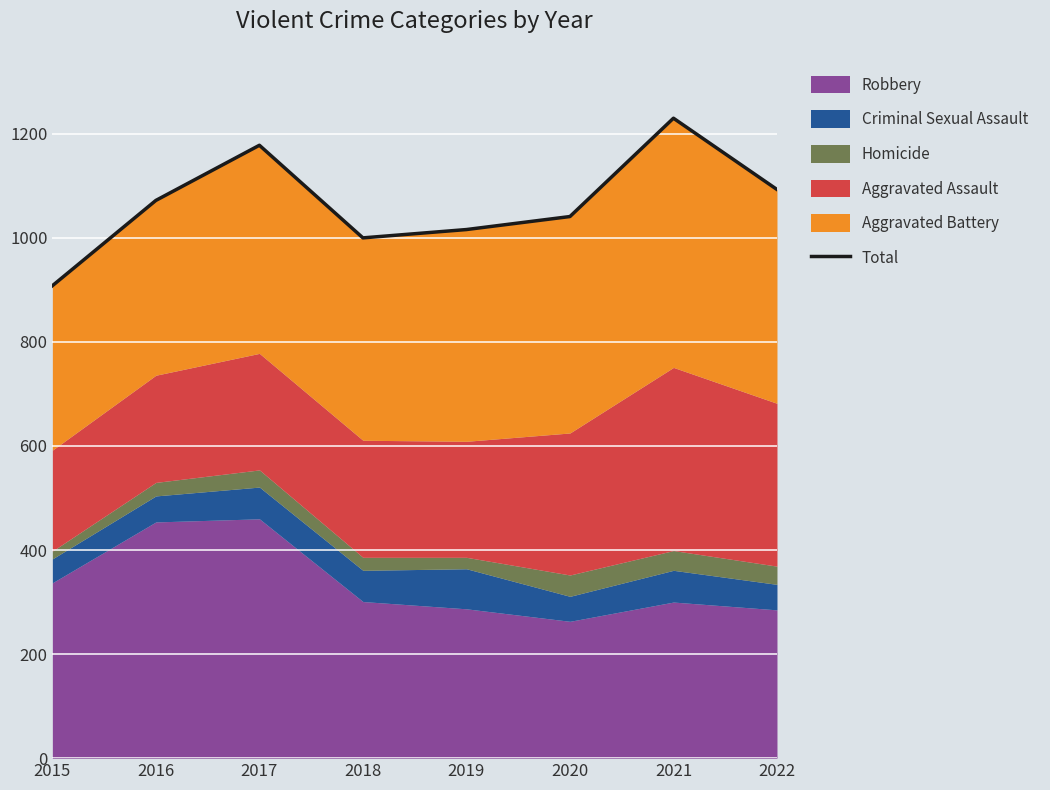

True or false: the data shows 1178 at 2017.

True